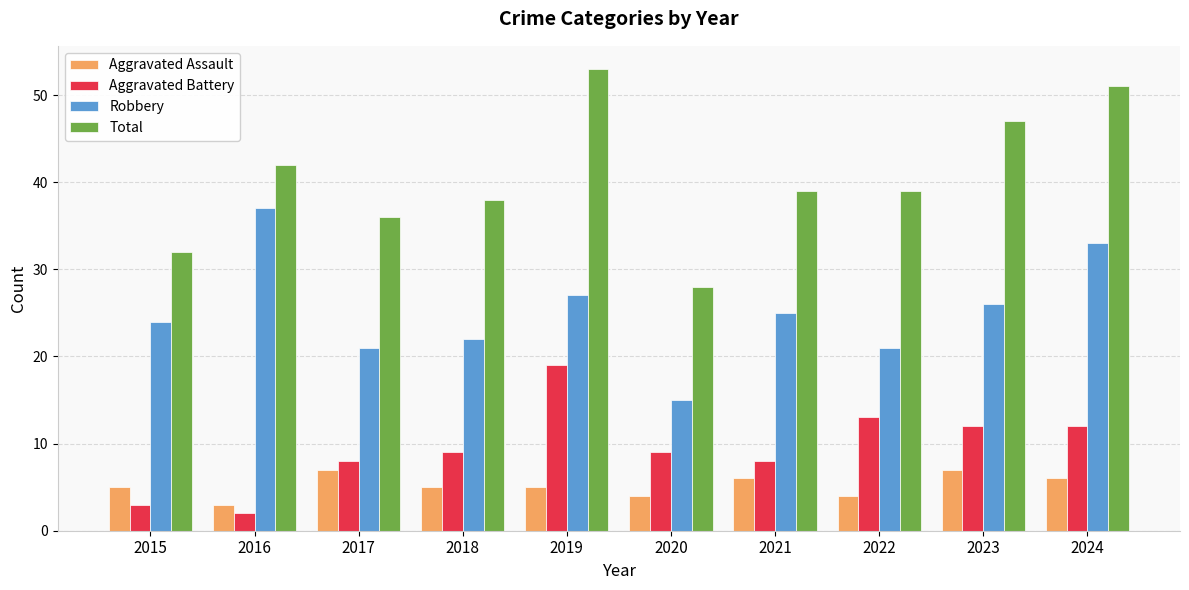

Is the value of Aggravated Battery at 2019 greater than the value of Aggravated Assault at 2022?

Yes